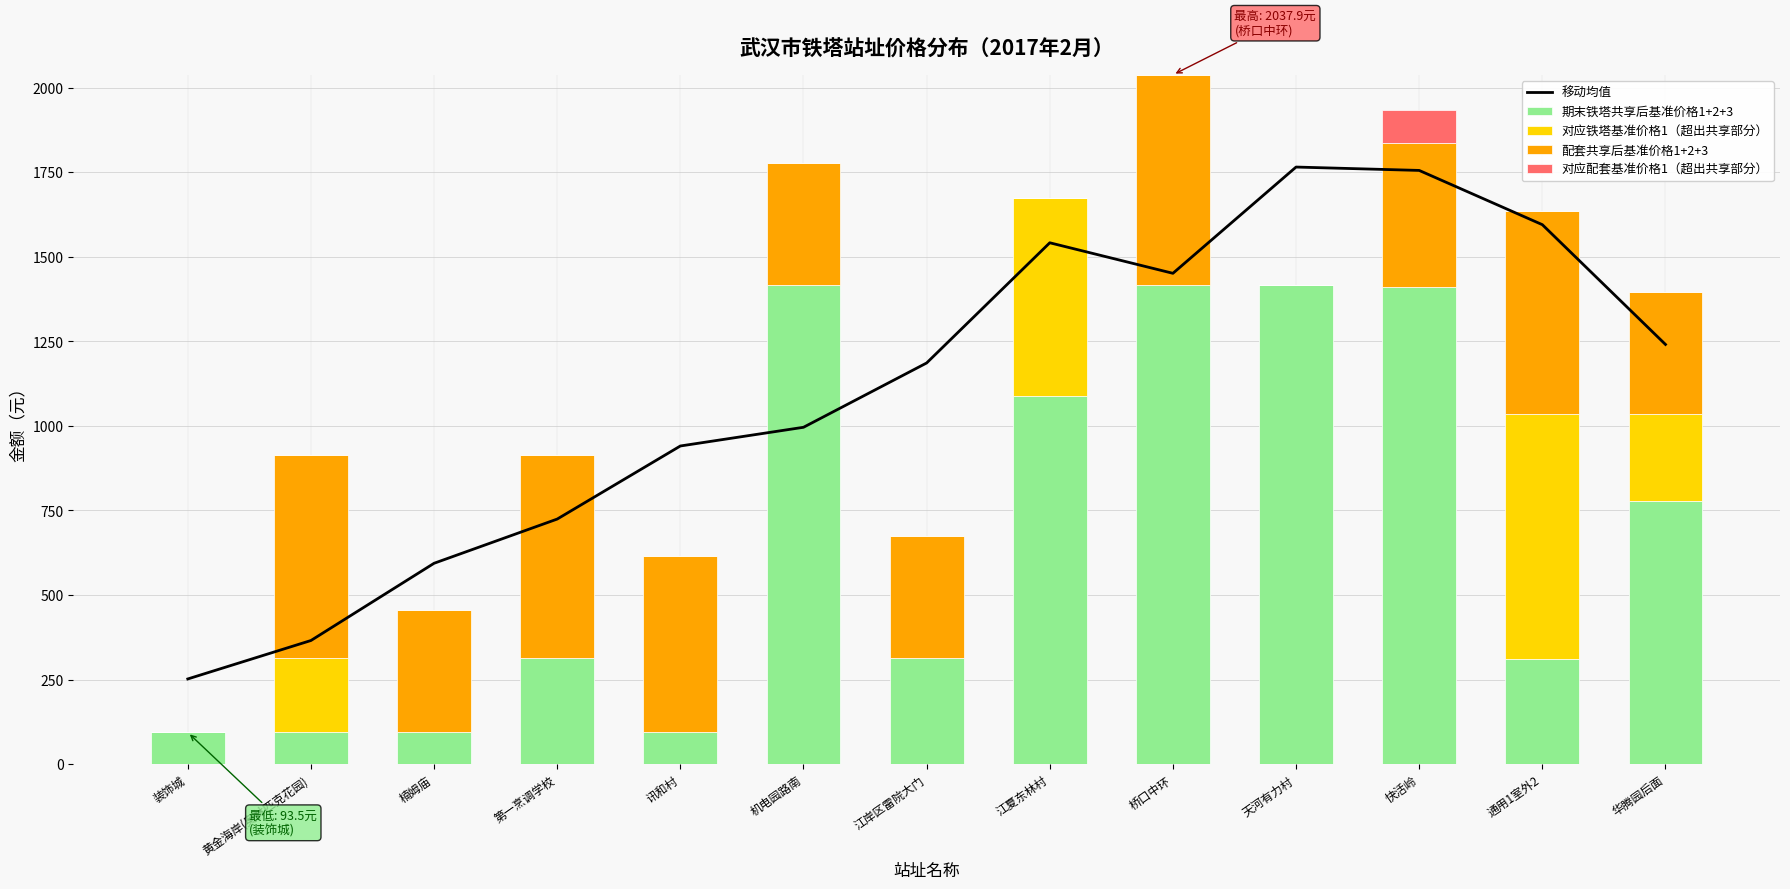

What is the sum of all 移动均值 values?

14405.4